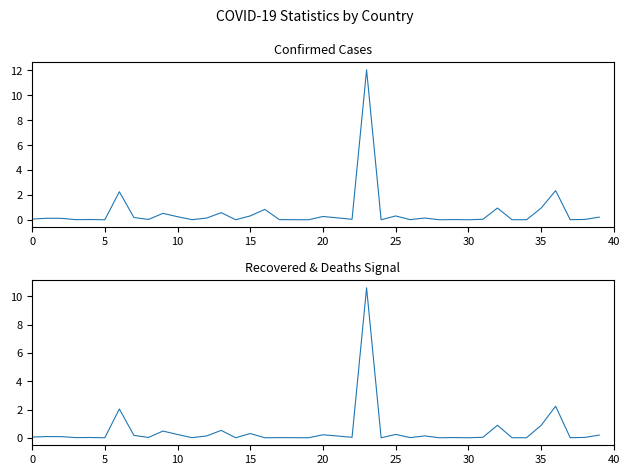

The value of Recovered at 40 is 7368. True or false?

False